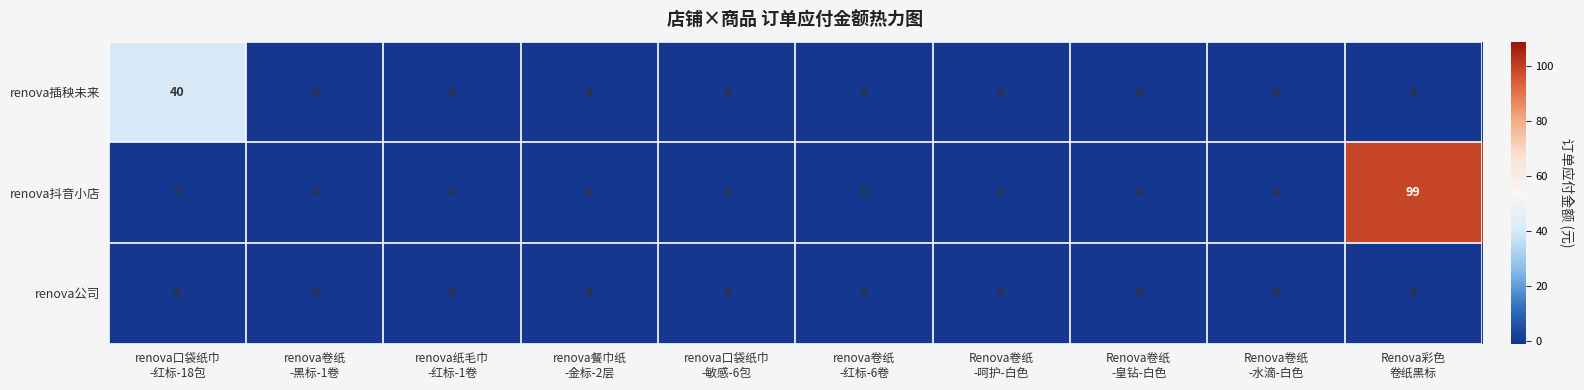

How many data points does each series have?

10